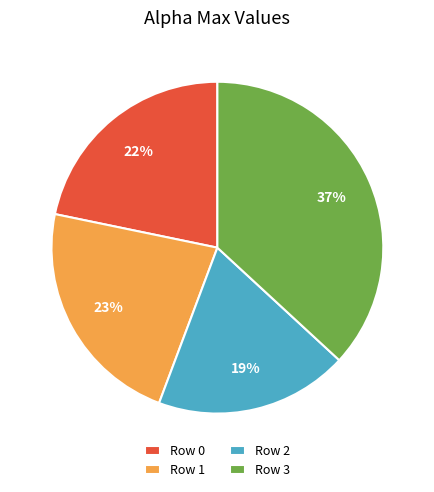

To the nearest percent, what portion does Row 0 represent?

22%